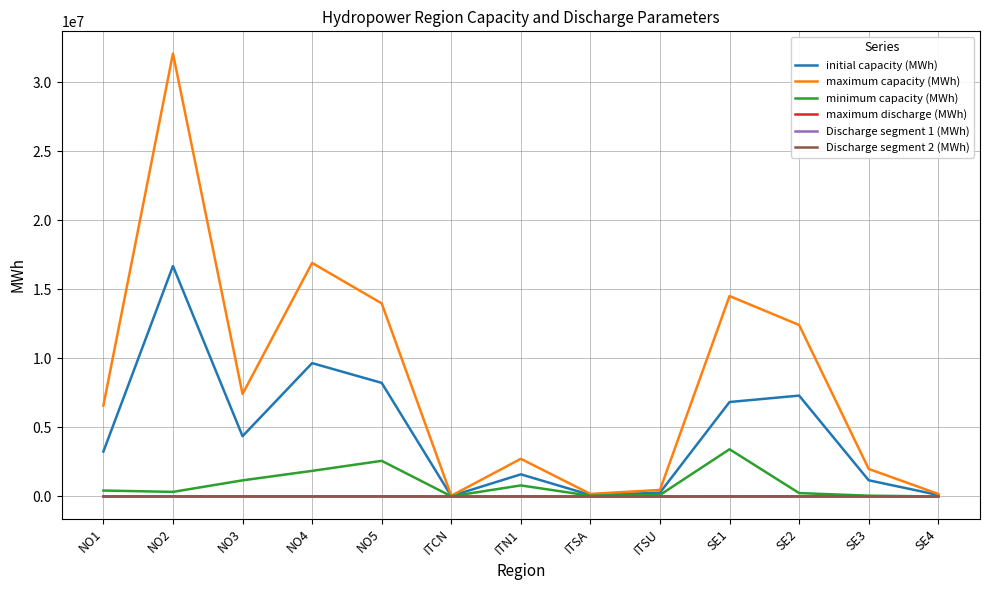

What is the approximate value of Discharge segment 2 (MWh) at NO3?

1426.4